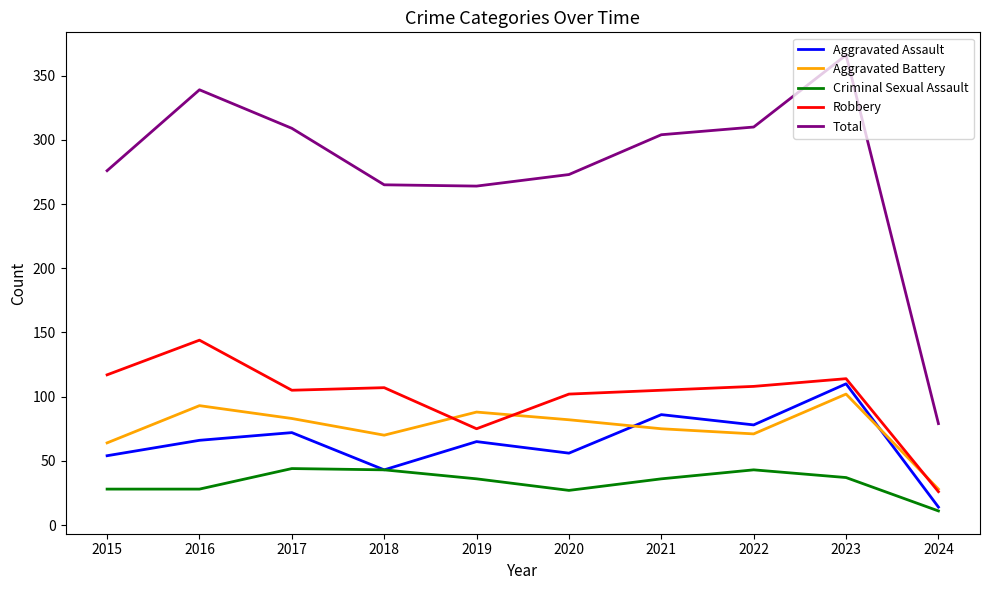

Does the chart have visible grid lines?

No